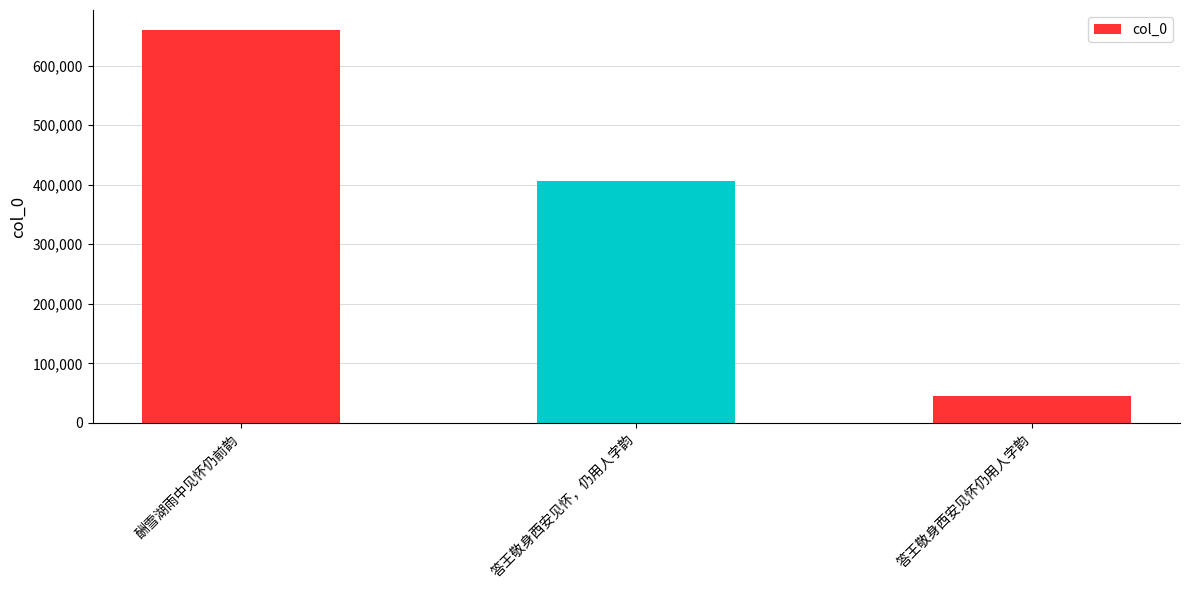

The value at 酬雪湖雨中见怀仍前韵 is 1164024. True or false?

False